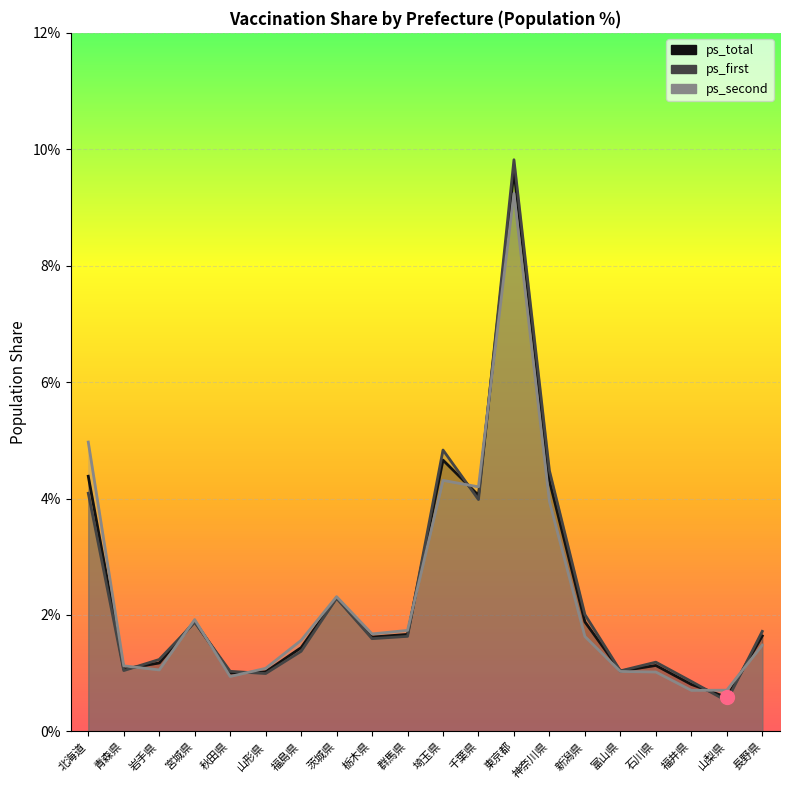

Where do ps_total and ps_first first cross each other?

青森県 and 岩手県